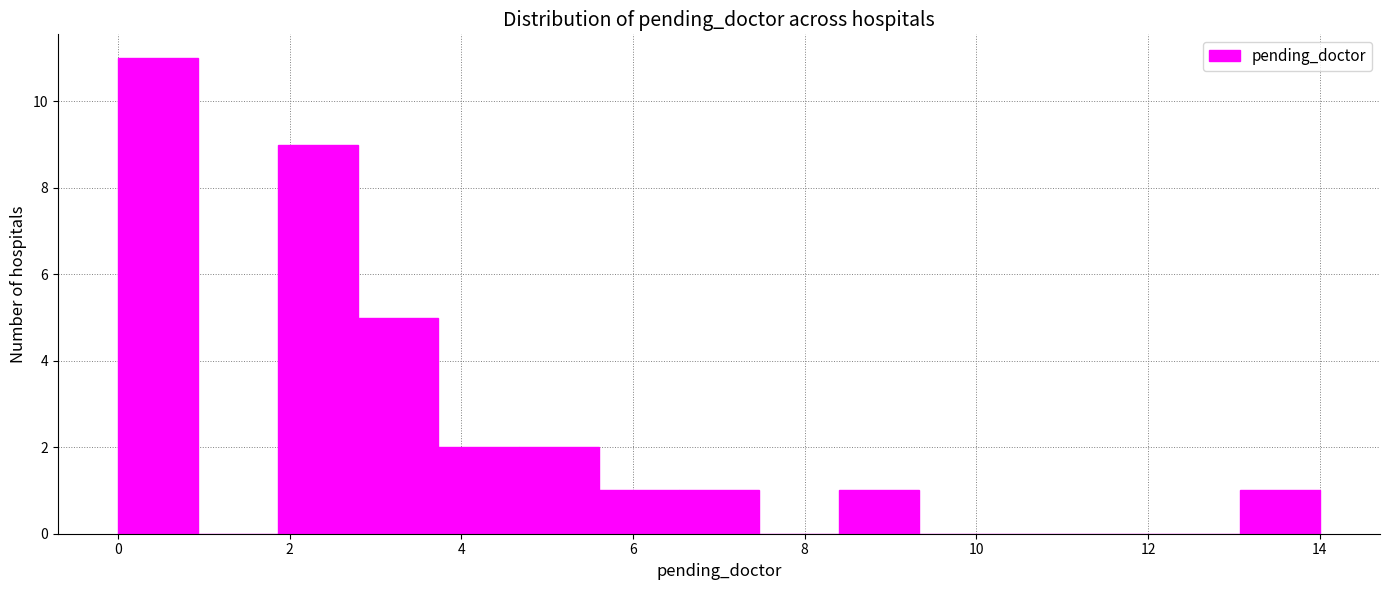

Reading left to right, list every bar in this chart as the range it spans on the x-axis followed by its height. Neither the bar edges nor the heights are printed on the chart, so give them approximately, as read against the axes.

0.0 to 1.0: 11
1.0 to 1.8: 0
1.8 to 2.8: 9
2.8 to 3.8: 5
3.8 to 4.6: 2
4.6 to 5.6: 2
5.6 to 6.6: 1
6.6 to 7.4: 1
7.4 to 8.4: 0
8.4 to 9.4: 1
9.4 to 10.2: 0
10.2 to 11.2: 0
11.2 to 12.2: 0
12.2 to 13.0: 0
13.0 to 14.0: 1